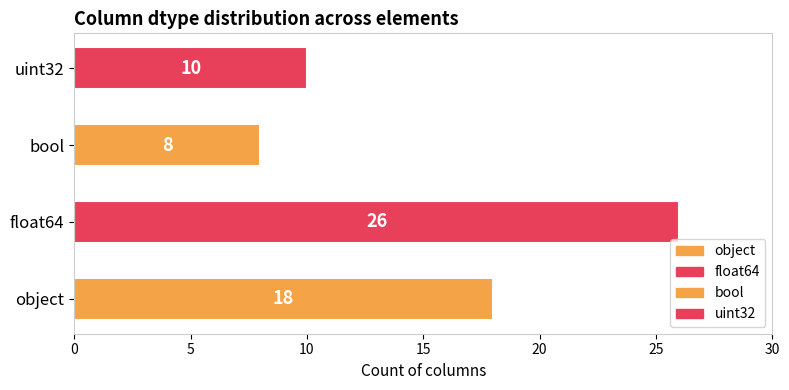

Where is the data nearest to the value 17?

object